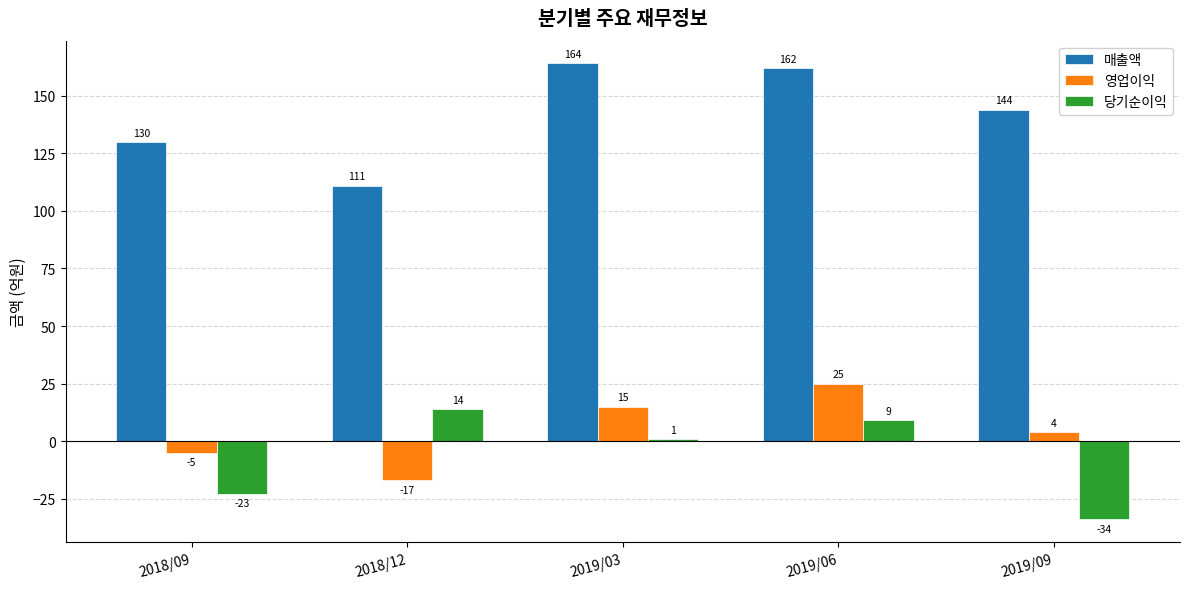

What is the label of the 1st bar from the left?

2018/09